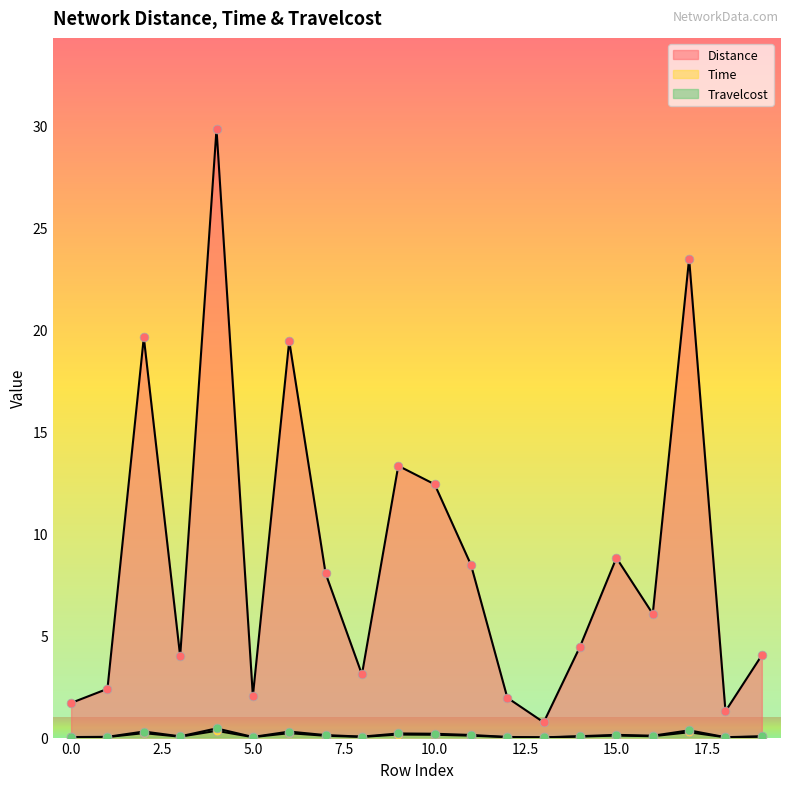

At which category is the sum across all series the highest?

4